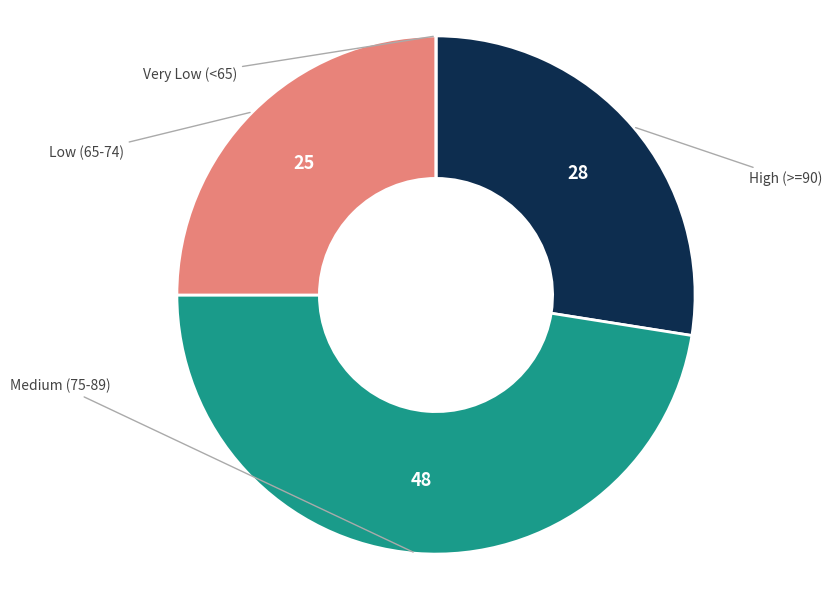

Is there any slice that represents more than half of the pie?

No